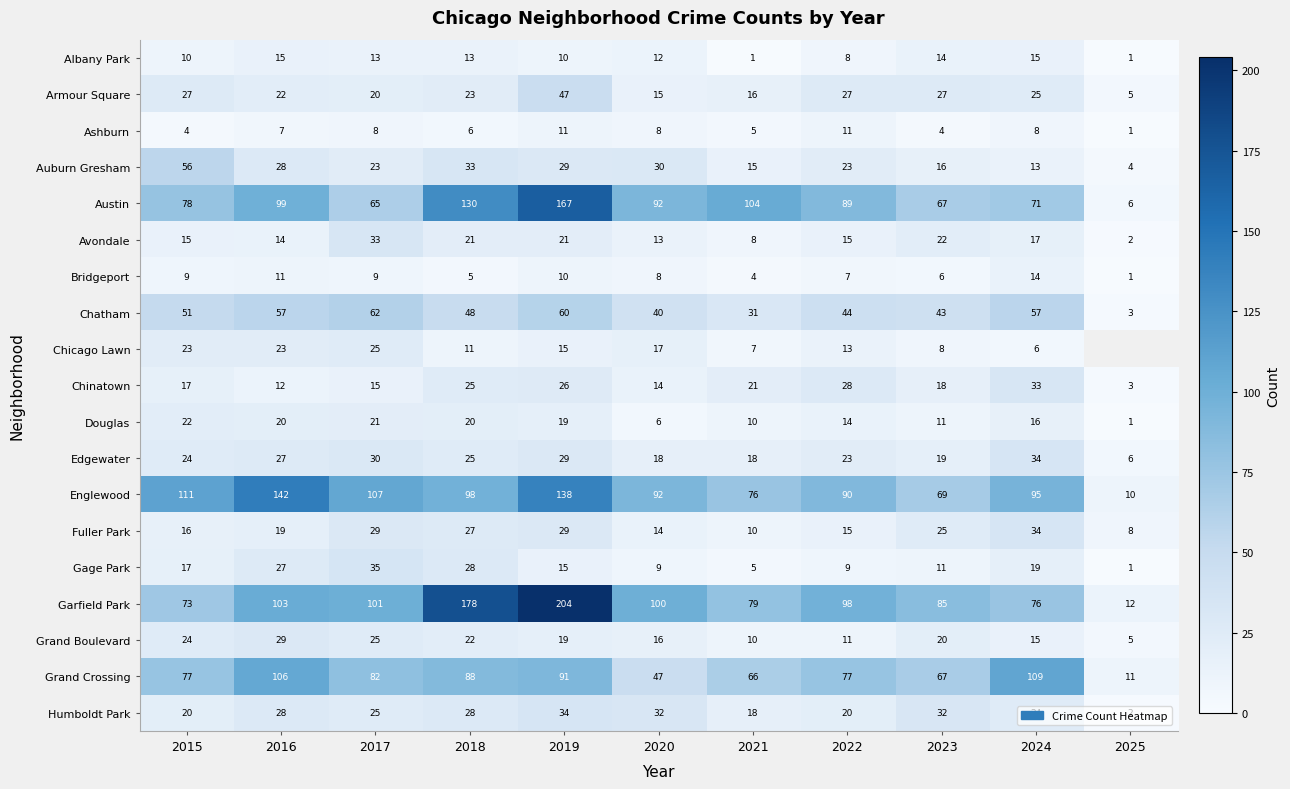

At which label does Douglas first exceed 16?

2015